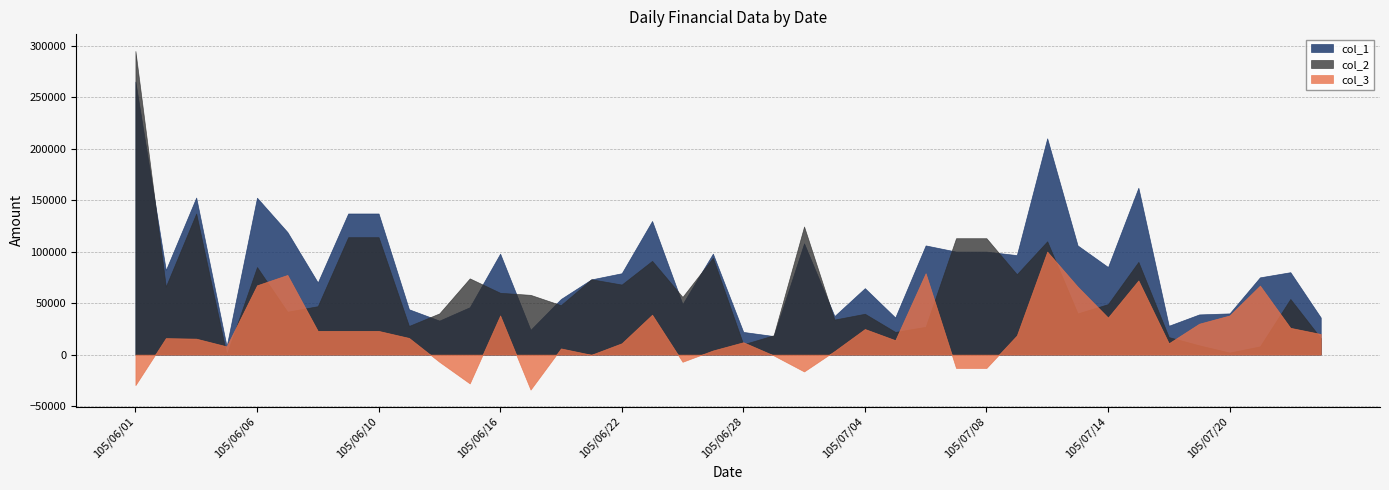

What is the approximate value of col_3 at 105/07/18, to the nearest 10?

11000